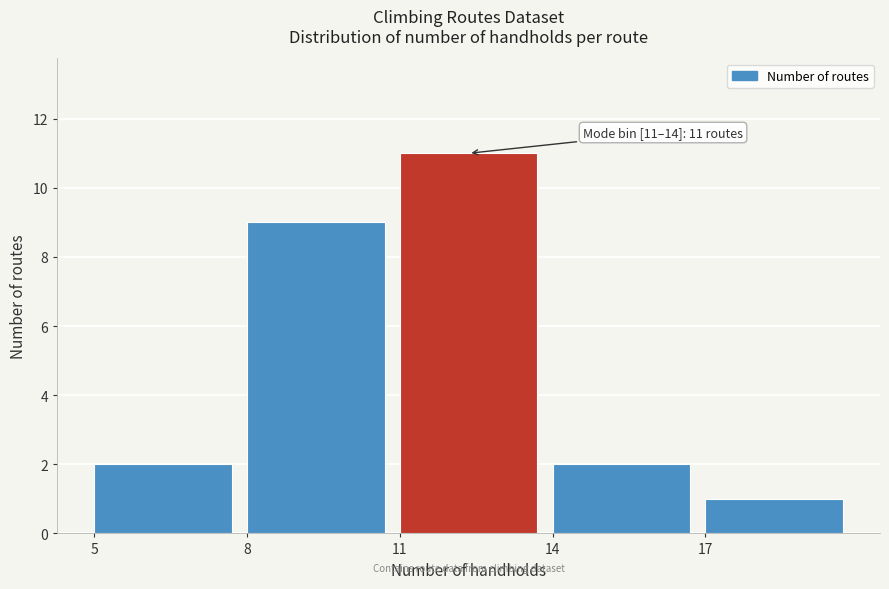

Over which range of the x-axis is the bar tallest?

11 to 14